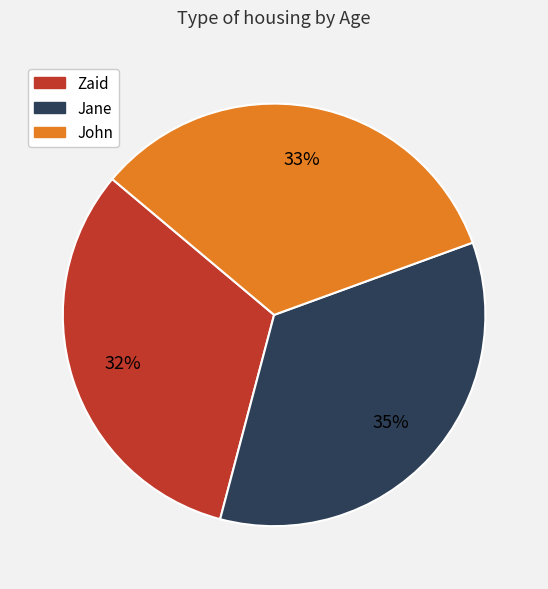

Which has a higher value, Jane or John?

Jane